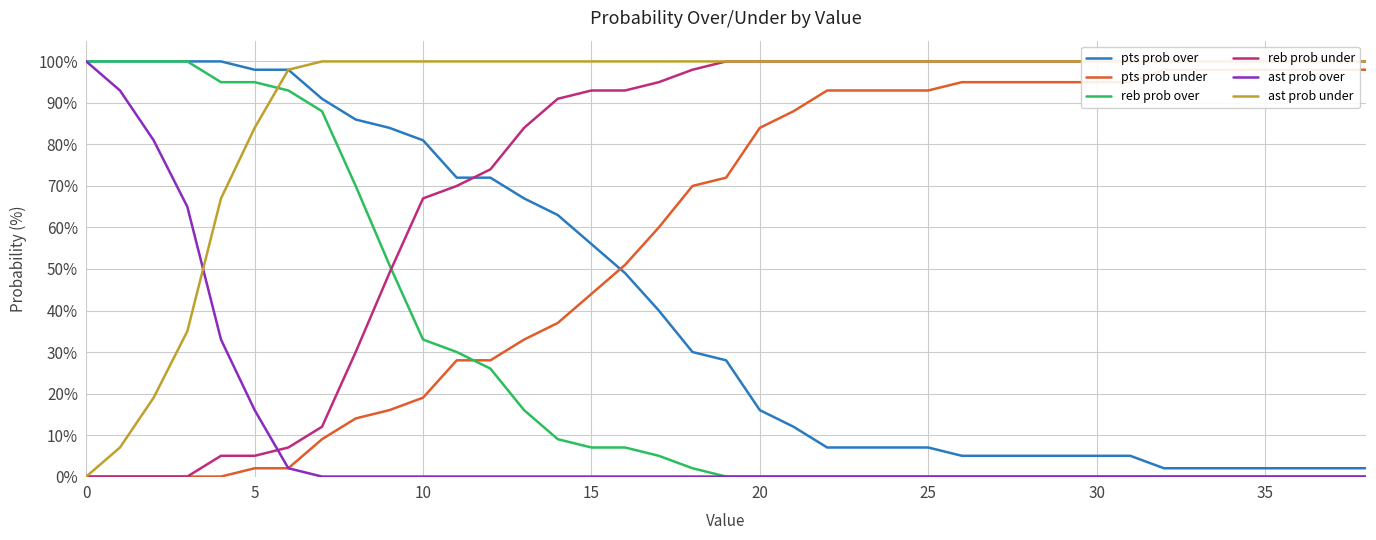

True or false: reb prob over has a value of 46 at 25.

False